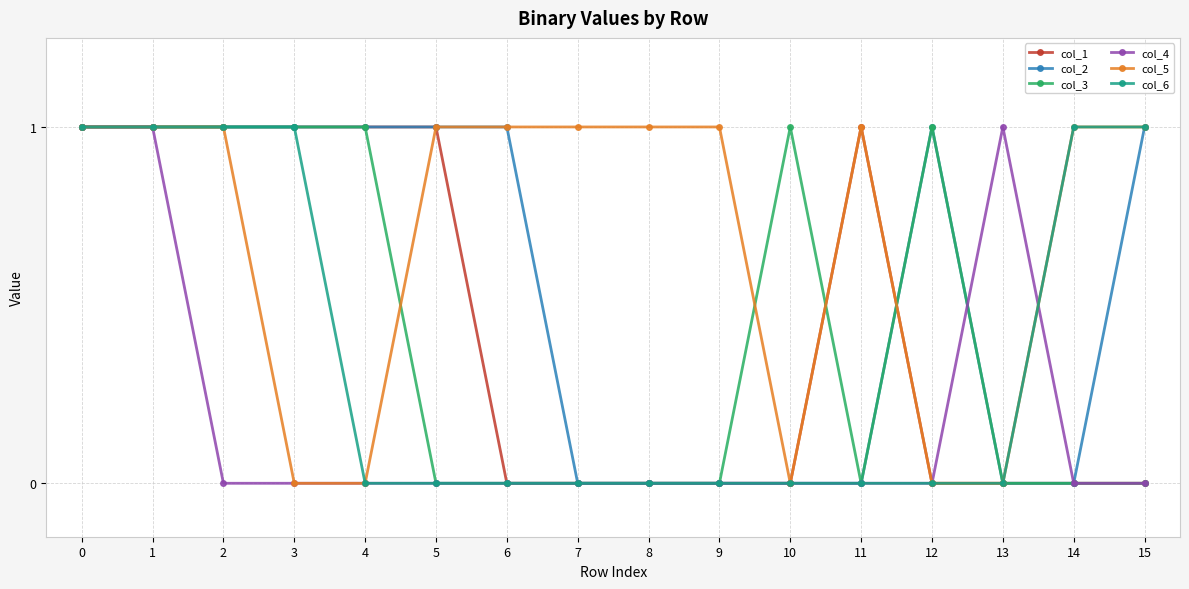

What is the difference between the maximum and minimum values in the col_6 series?

1